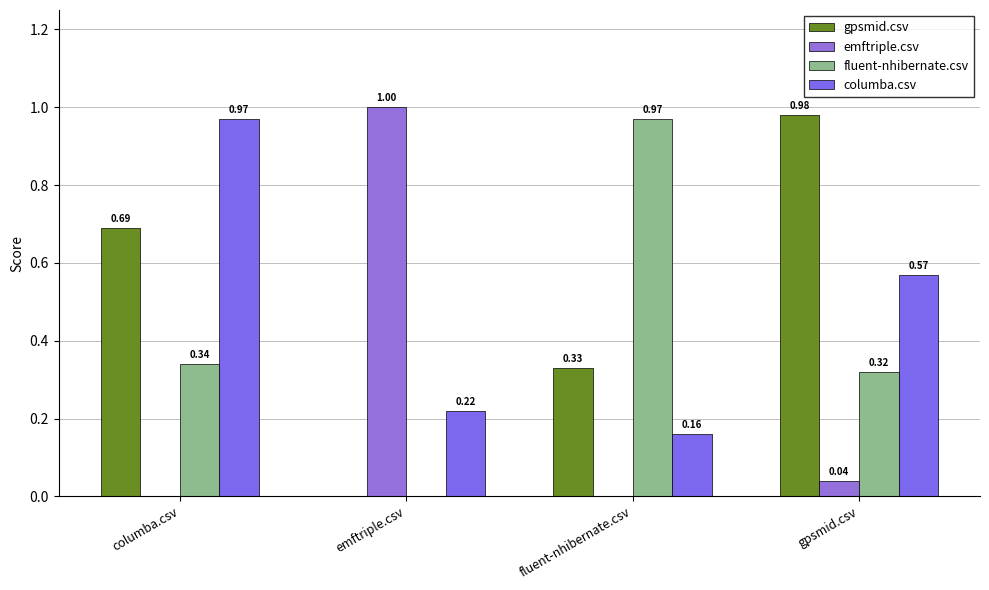

Does the chart contain stacked bars?

No